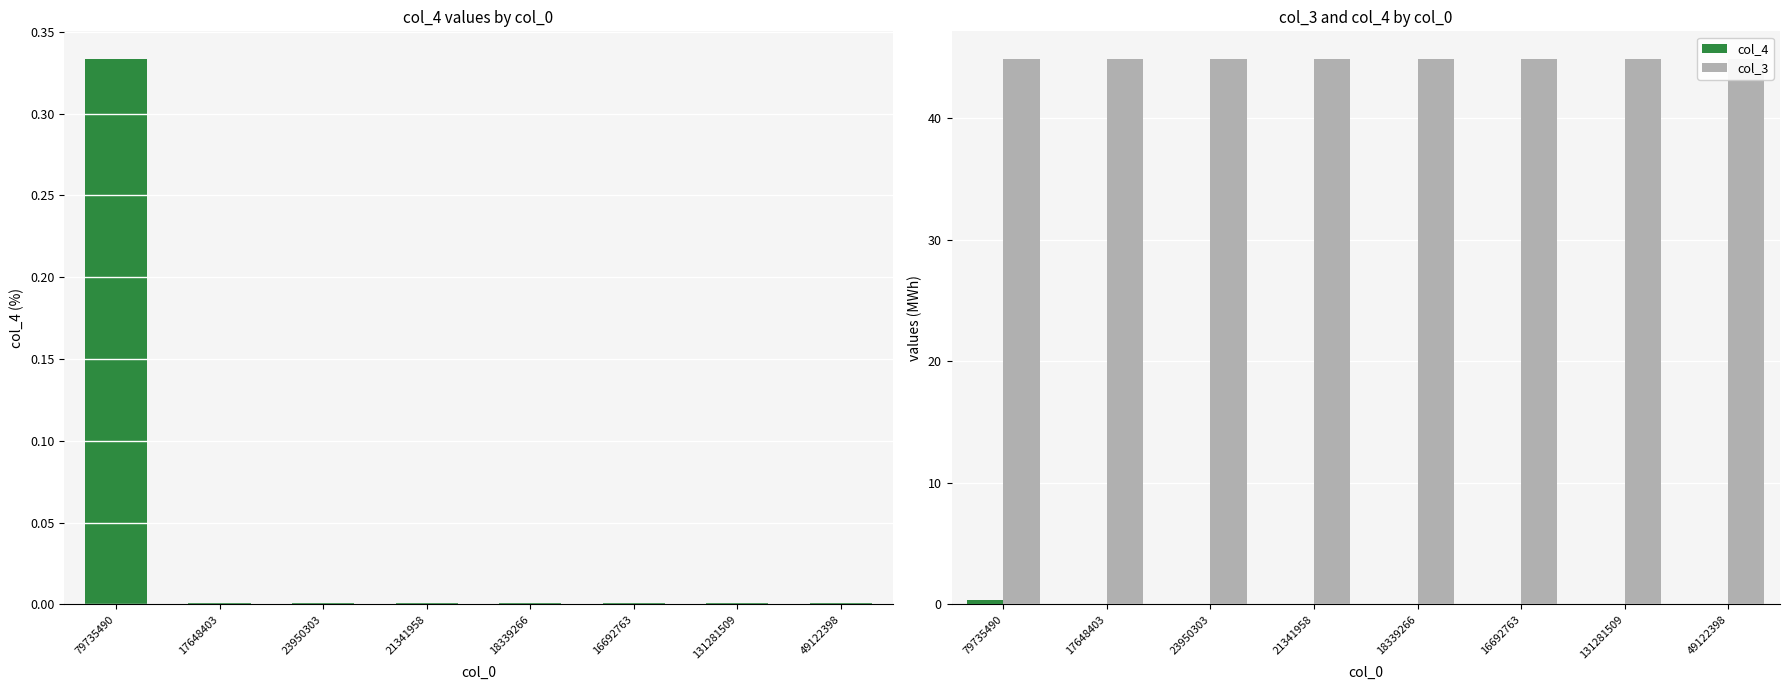

Rank the categories by col_3 value from highest to lowest.

23950303, 79735490, 17648403, 18339266, 21341958, 16692763, 49122398, 131281509